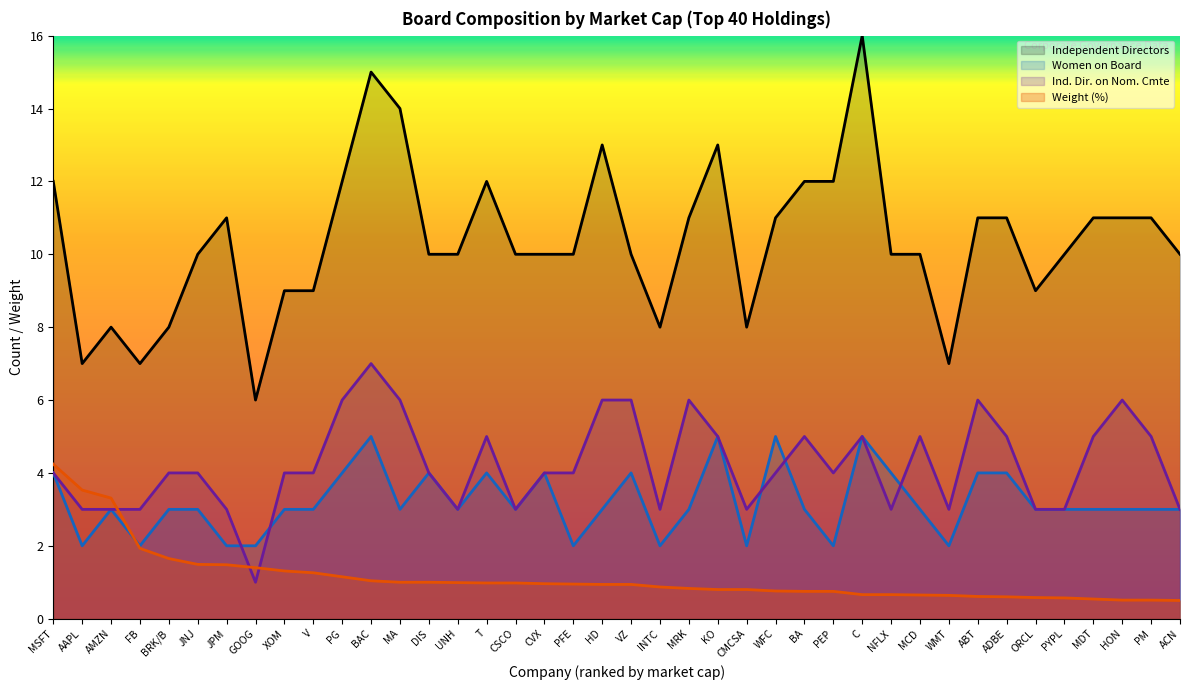

What is the total value across all series at JNJ?

18.5